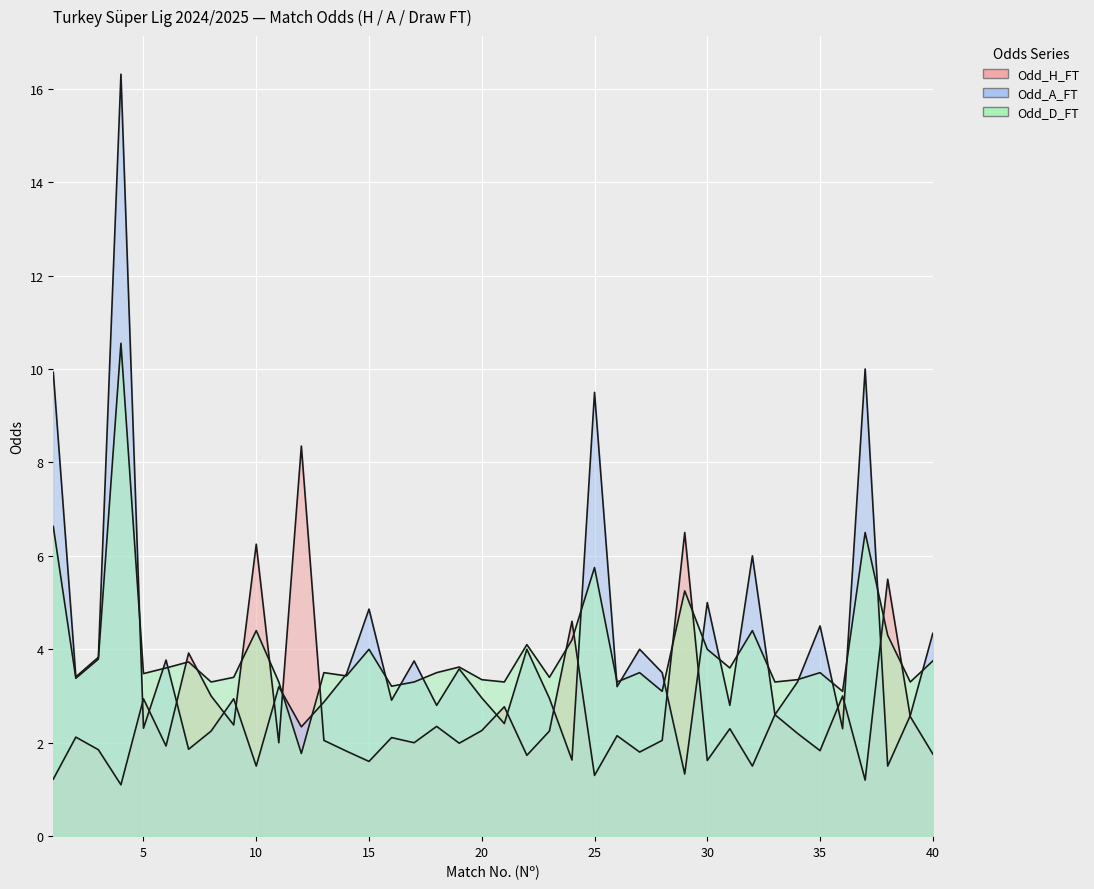

What is the sum of all Odd_A_FT values?

158.3